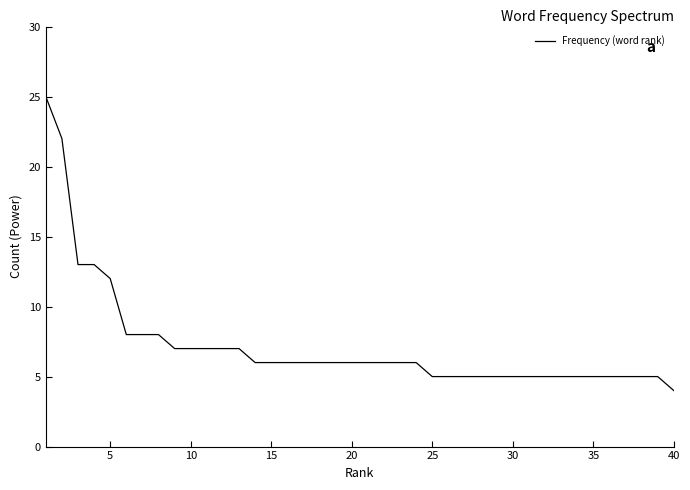

What is the greatest value displayed?

25